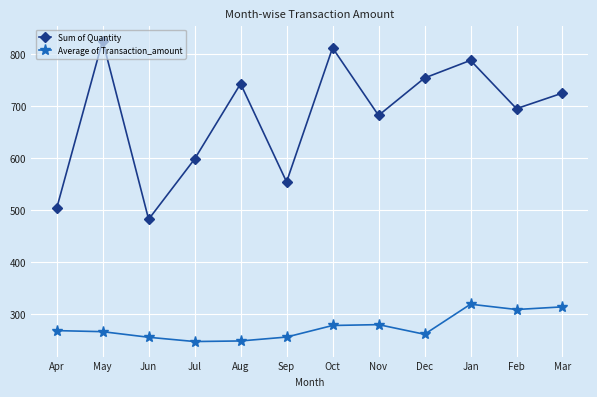

The value of Average of Transaction_amount at Nov is 279.3. True or false?

True